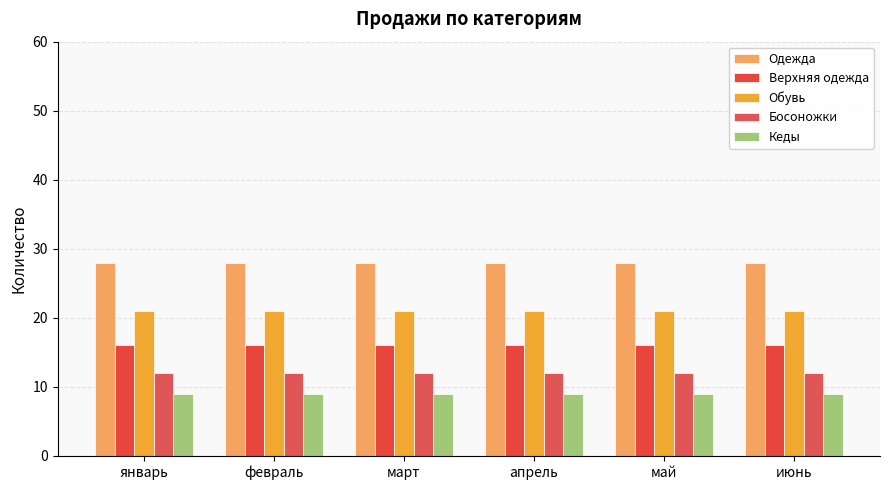

Reading right to left, transcribe all the data shown in this chart.

Одежда: июнь=28	май=28	апрель=28	март=28	февраль=28	январь=28
Верхняя одежда: июнь=16	май=16	апрель=16	март=16	февраль=16	январь=16
Обувь: июнь=21	май=21	апрель=21	март=21	февраль=21	январь=21
Босоножки: июнь=12	май=12	апрель=12	март=12	февраль=12	январь=12
Кеды: июнь=9	май=9	апрель=9	март=9	февраль=9	январь=9